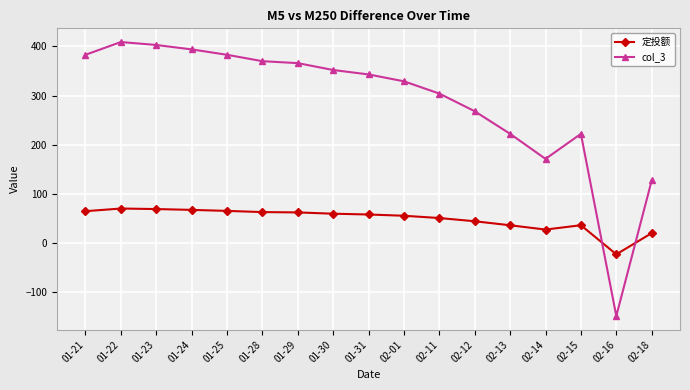

Which category has the lowest value across all series?

02-16